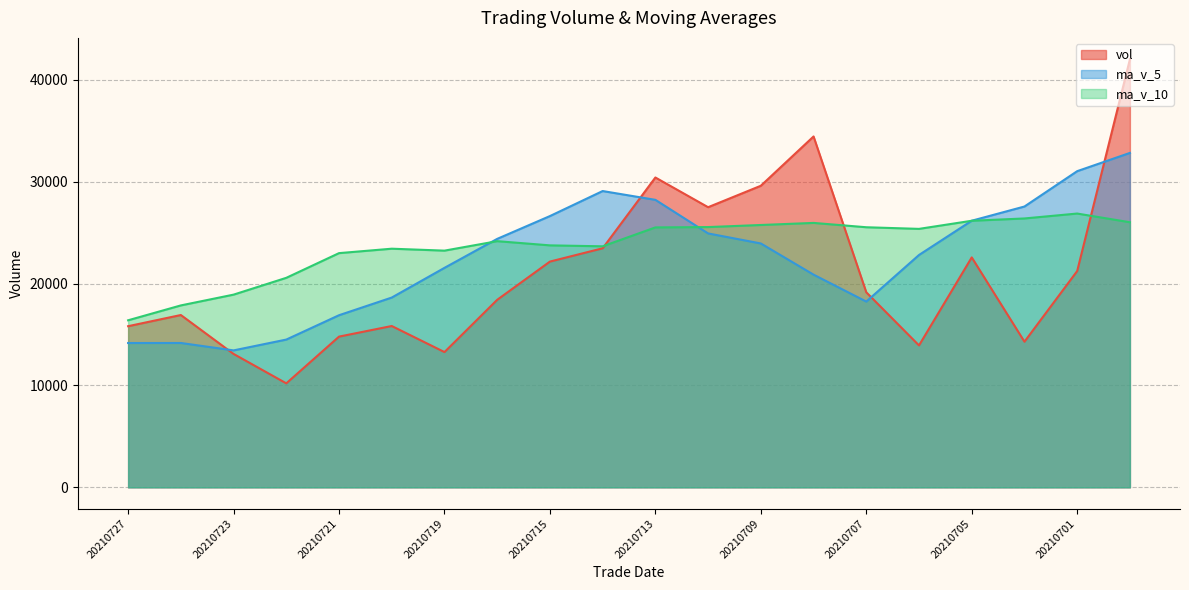

What is the difference between the highest and lowest values at 20210727?

2232.0